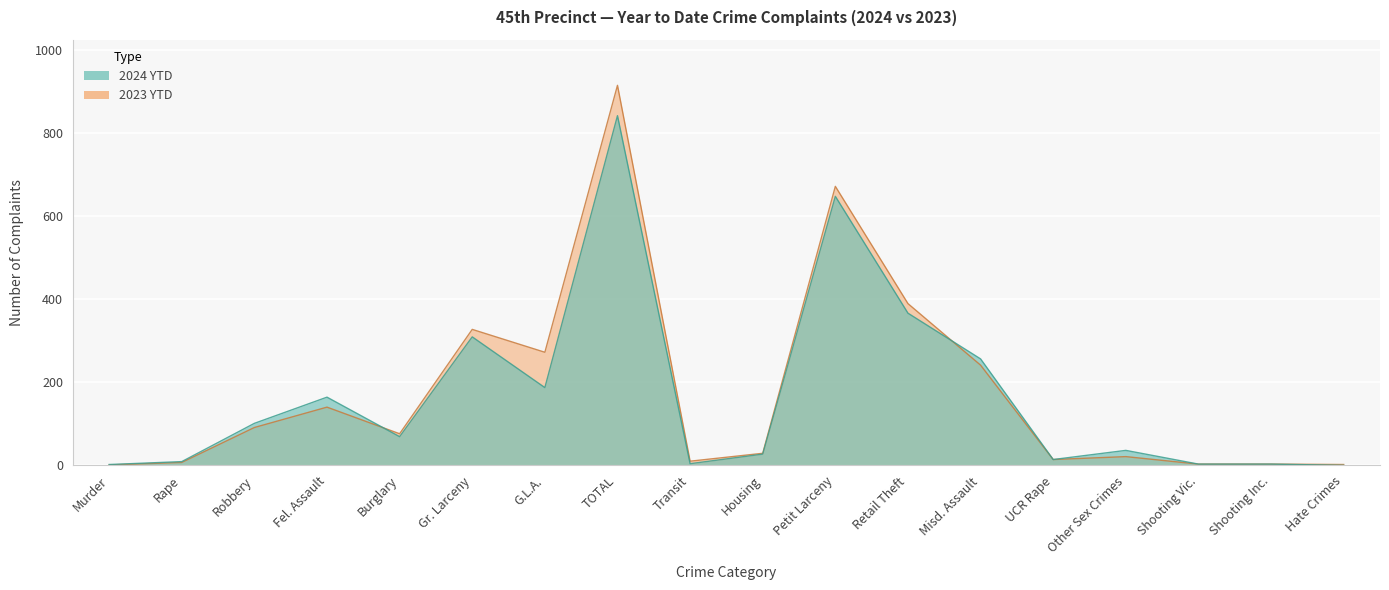

Between Shooting Vic. and Fel. Assault, which is larger?

Fel. Assault